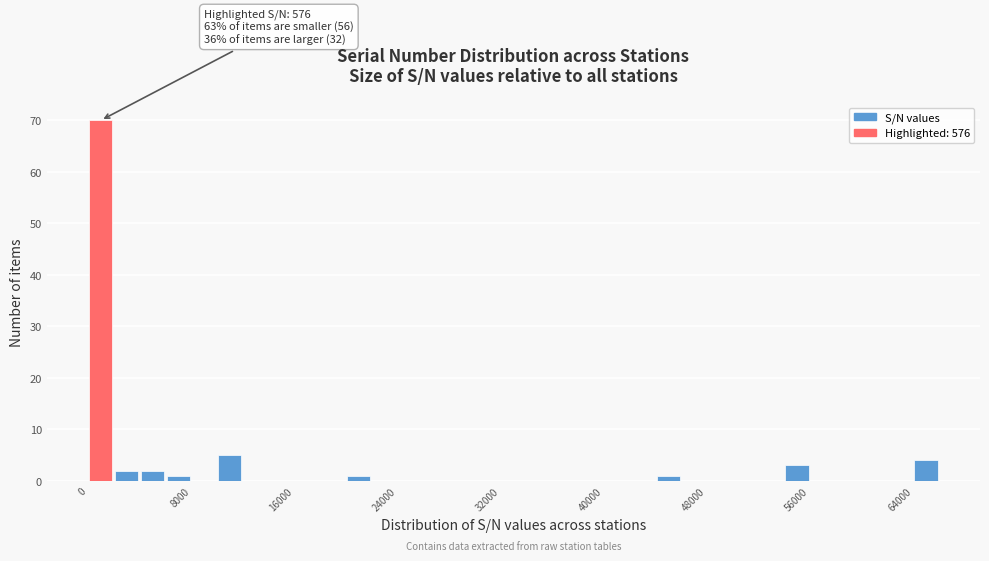

Read against the x-axis, roughly where is the centre of the tallest bar?

1000